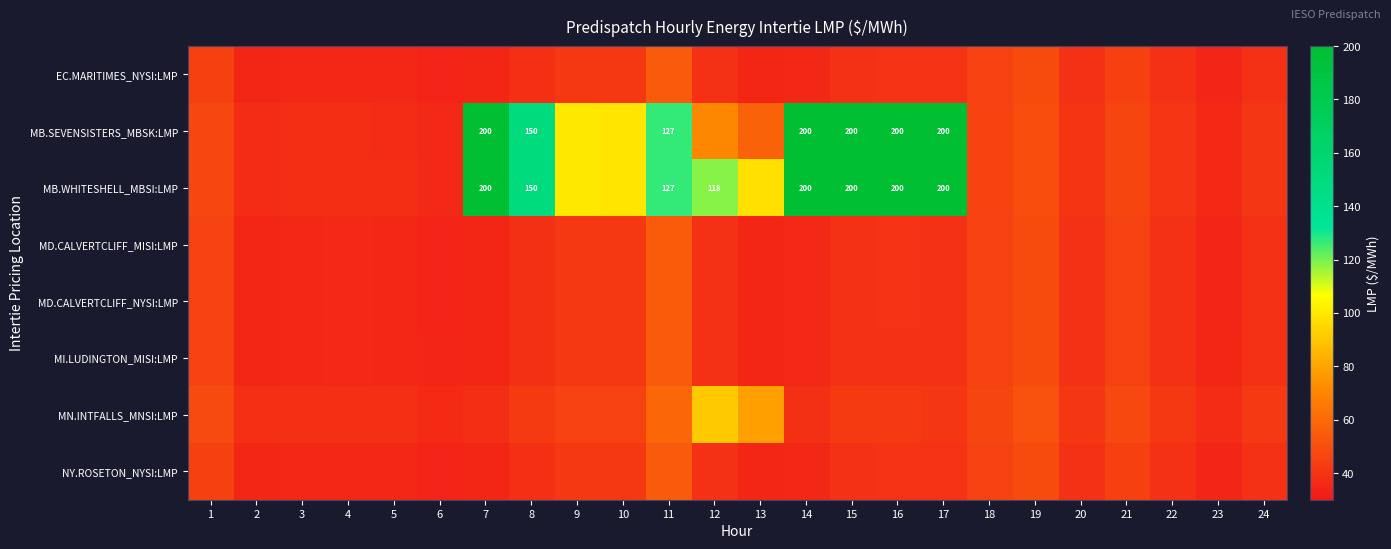

Read the MI.LUDINGTON_MISI:LMP value at 7.

35.0